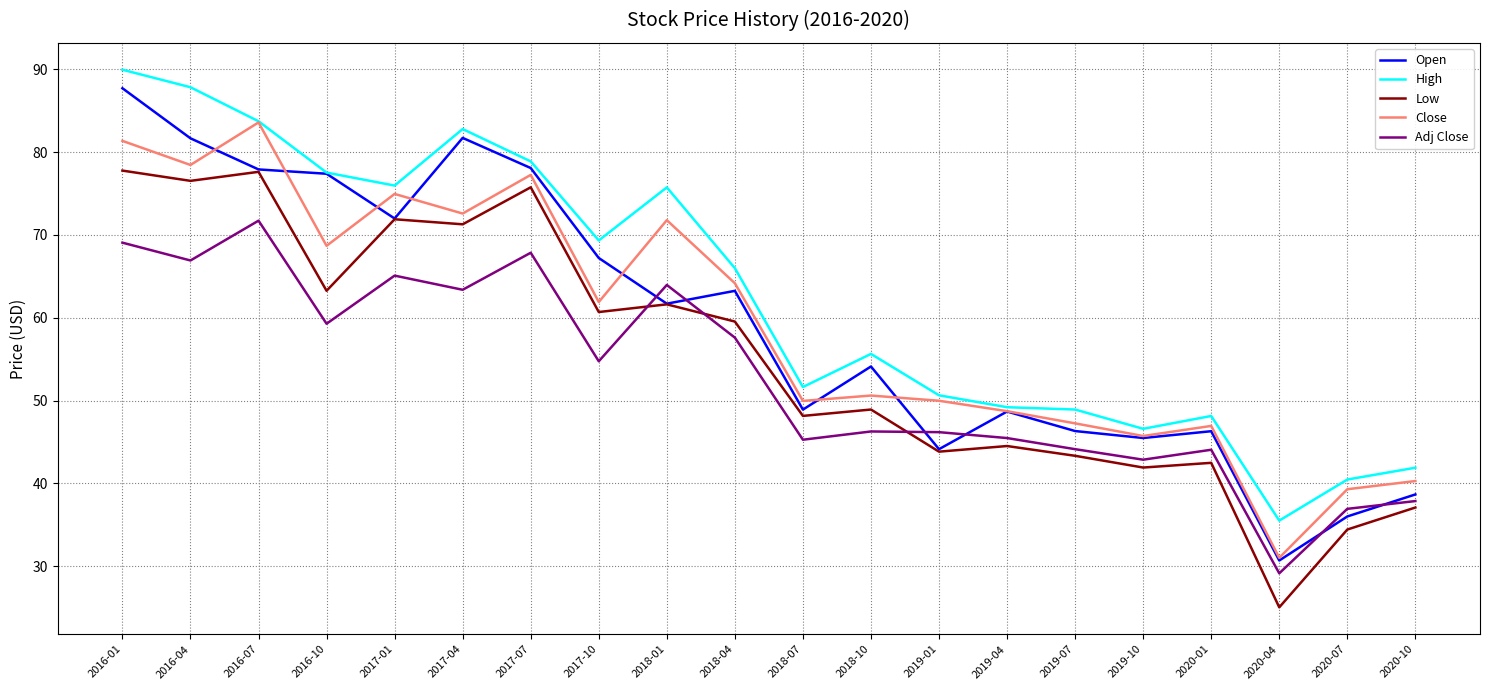

What is the average value of the Close series?

59.2